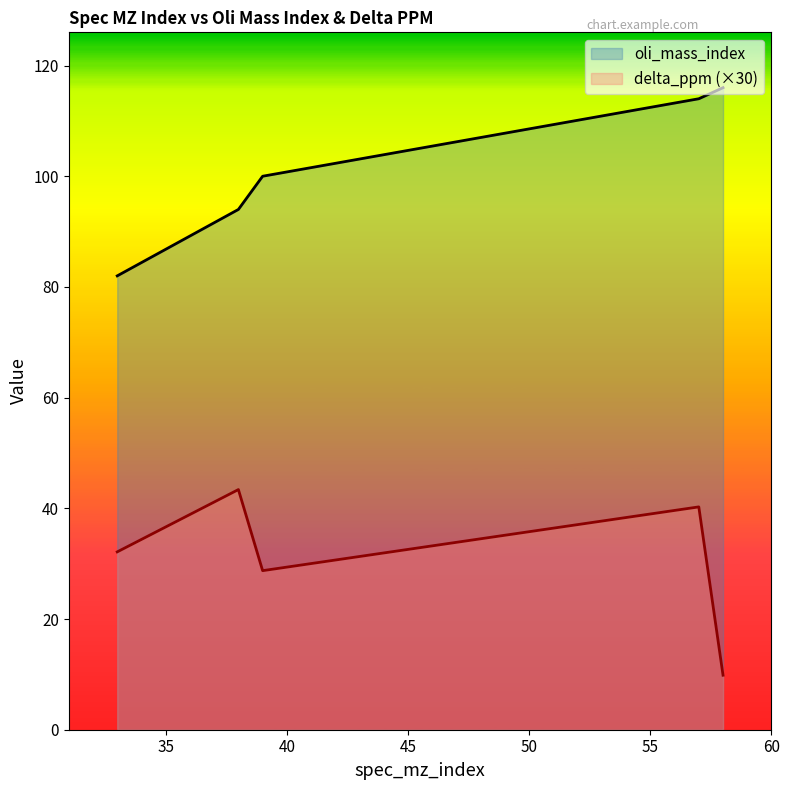

What is the greatest value displayed?

116.0